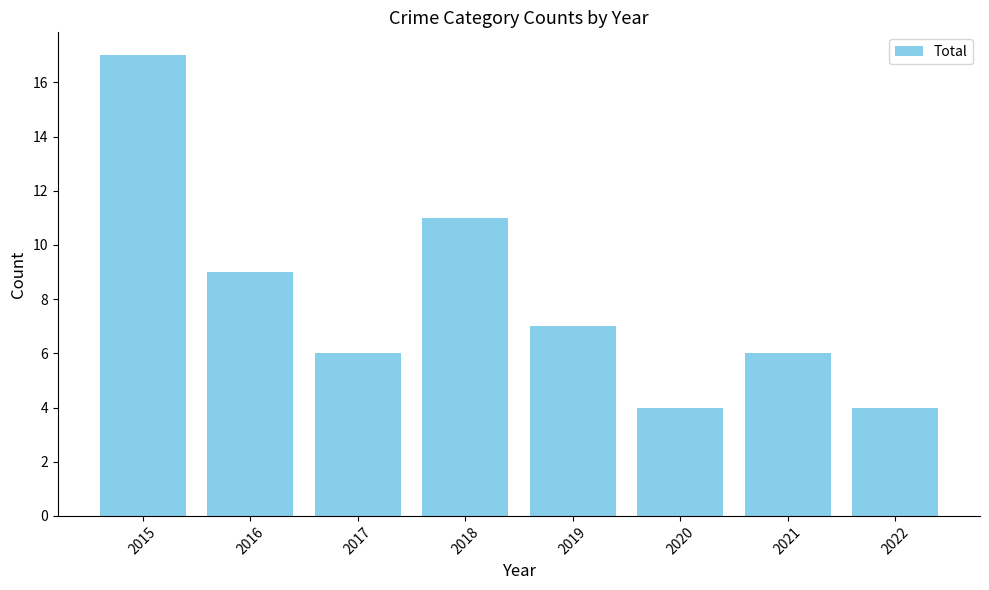

Which category has the highest value across all series?

2015